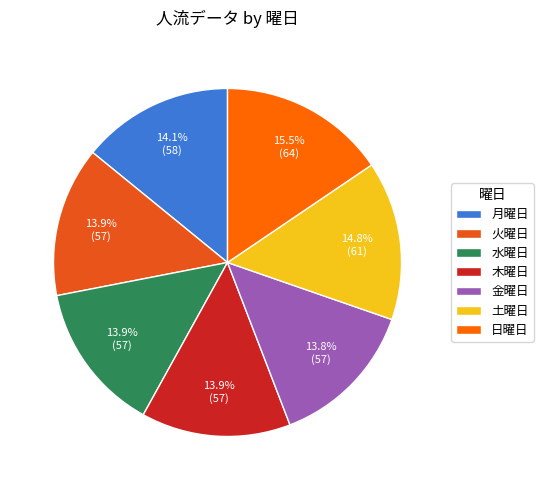

Count the number of slices in the pie.

7